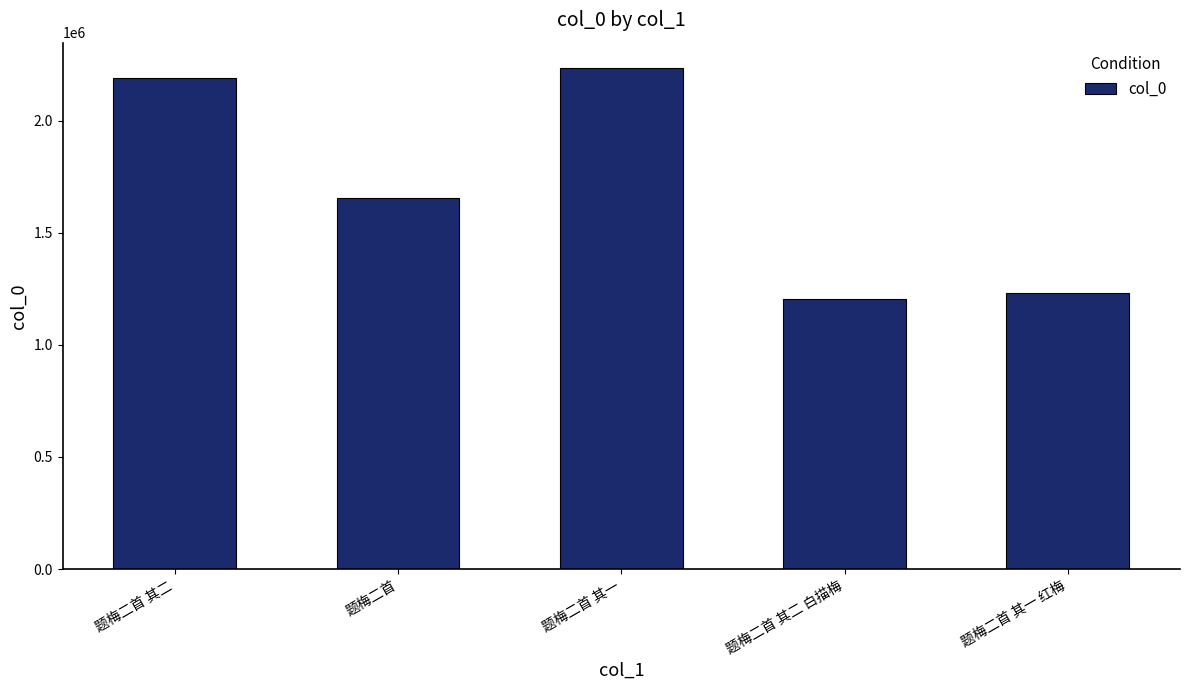

The value at 题梅二首 is 1657646. True or false?

True